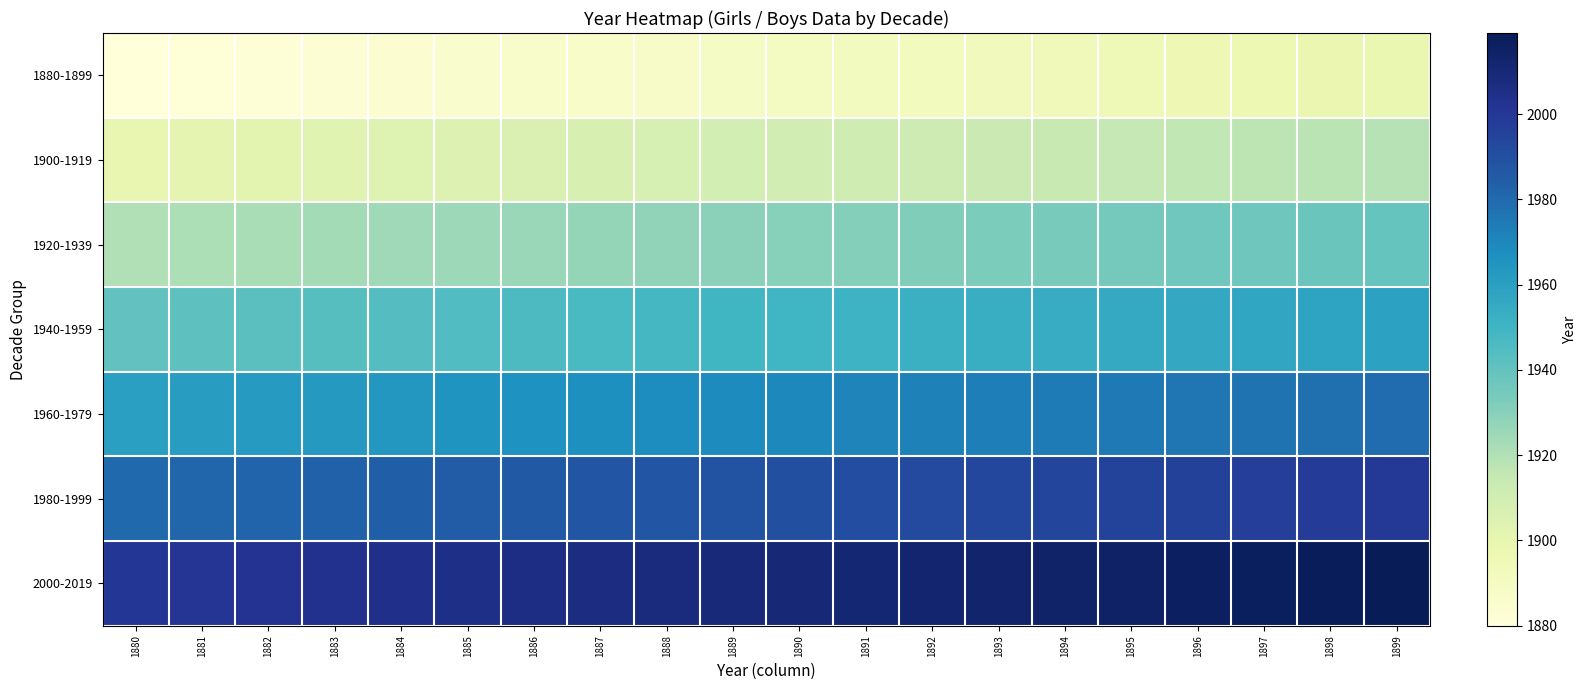

Reading left to right, list all the values displayed in this chart.

1880-1899: 1880=1880	1881=1881	1882=1882	1883=1883	1884=1884	1885=1885	1886=1886	1887=1887	1888=1888	1889=1889	1890=1890	1891=1891	1892=1892	1893=1893	1894=1894	1895=1895	1896=1896	1897=1897	1898=1898	1899=1899
1900-1919: 1880=1900	1881=1901	1882=1902	1883=1903	1884=1904	1885=1905	1886=1906	1887=1907	1888=1908	1889=1909	1890=1910	1891=1911	1892=1912	1893=1913	1894=1914	1895=1915	1896=1916	1897=1917	1898=1918	1899=1919
1920-1939: 1880=1920	1881=1921	1882=1922	1883=1923	1884=1924	1885=1925	1886=1926	1887=1927	1888=1928	1889=1929	1890=1930	1891=1931	1892=1932	1893=1933	1894=1934	1895=1935	1896=1936	1897=1937	1898=1938	1899=1939
1940-1959: 1880=1940	1881=1941	1882=1942	1883=1943	1884=1944	1885=1945	1886=1946	1887=1947	1888=1948	1889=1949	1890=1950	1891=1951	1892=1952	1893=1953	1894=1954	1895=1955	1896=1956	1897=1957	1898=1958	1899=1959
1960-1979: 1880=1960	1881=1961	1882=1962	1883=1963	1884=1964	1885=1965	1886=1966	1887=1967	1888=1968	1889=1969	1890=1970	1891=1971	1892=1972	1893=1973	1894=1974	1895=1975	1896=1976	1897=1977	1898=1978	1899=1979
1980-1999: 1880=1980	1881=1981	1882=1982	1883=1983	1884=1984	1885=1985	1886=1986	1887=1987	1888=1988	1889=1989	1890=1990	1891=1991	1892=1992	1893=1993	1894=1994	1895=1995	1896=1996	1897=1997	1898=1998	1899=1999
2000-2019: 1880=2000	1881=2001	1882=2002	1883=2003	1884=2004	1885=2005	1886=2006	1887=2007	1888=2008	1889=2009	1890=2010	1891=2011	1892=2012	1893=2013	1894=2014	1895=2015	1896=2016	1897=2017	1898=2018	1899=2019